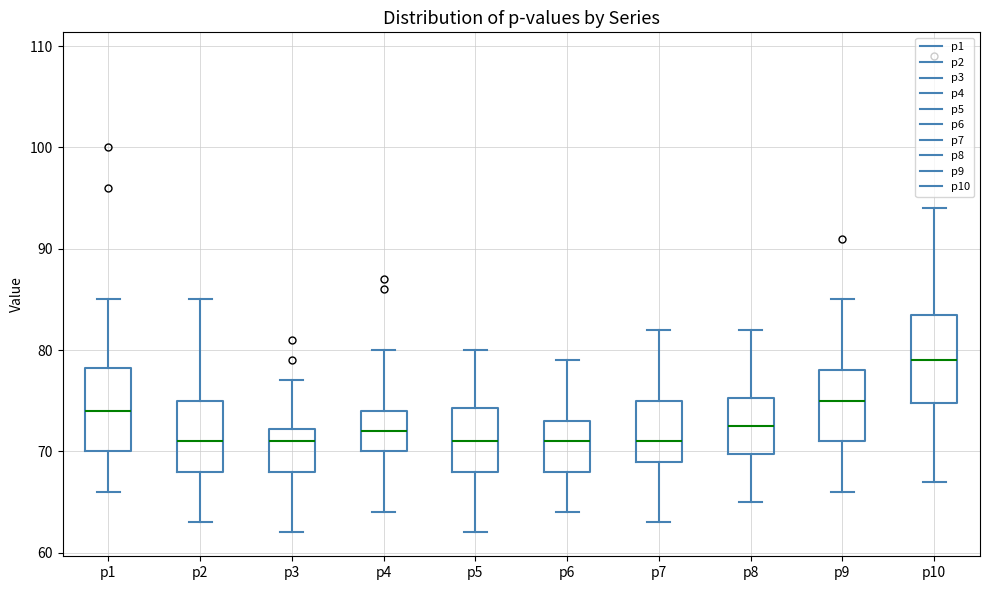

Reading left to right, transcribe this box plot: for each box, give where its median line is, the range the box spans, and where its two whiskers end, as read against the y-axis. The values are not printed on the chart, so give them approximately, as read against the axis.

p1: median 74, box 70 to 78, whiskers 66 to 85
p2: median 71, box 68 to 75, whiskers 63 to 85
p3: median 71, box 68 to 72, whiskers 62 to 77
p4: median 72, box 70 to 74, whiskers 64 to 80
p5: median 71, box 68 to 74, whiskers 62 to 80
p6: median 71, box 68 to 73, whiskers 64 to 79
p7: median 71, box 69 to 75, whiskers 63 to 82
p8: median 73, box 70 to 75, whiskers 65 to 82
p9: median 75, box 71 to 78, whiskers 66 to 85
p10: median 79, box 75 to 84, whiskers 67 to 94